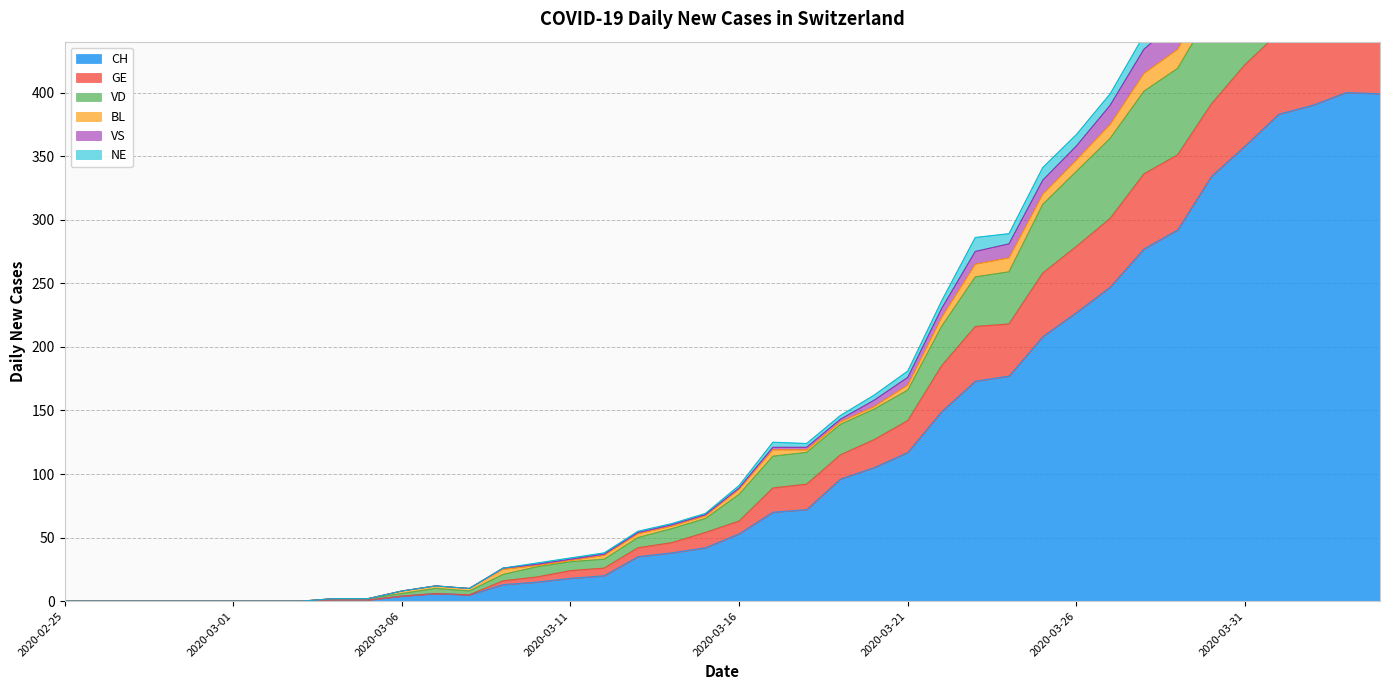

What is the greatest value displayed?

589